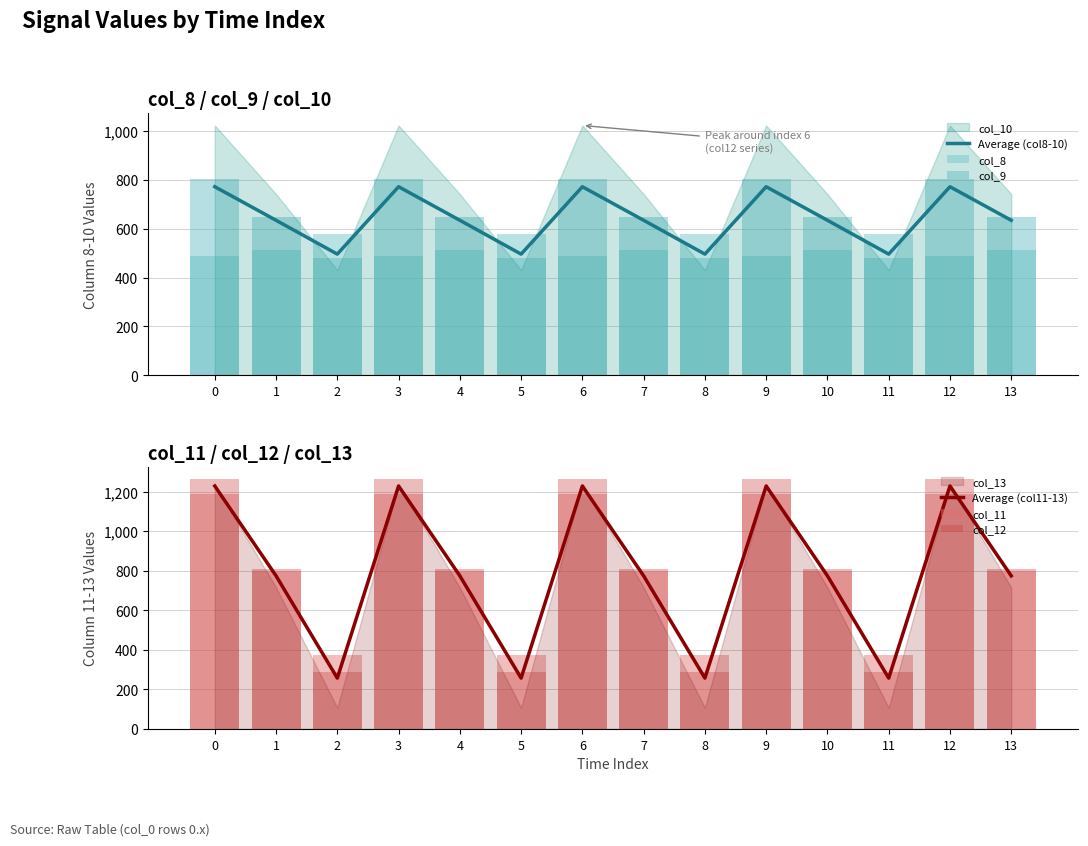

Between 1 and 8, which is larger?

1